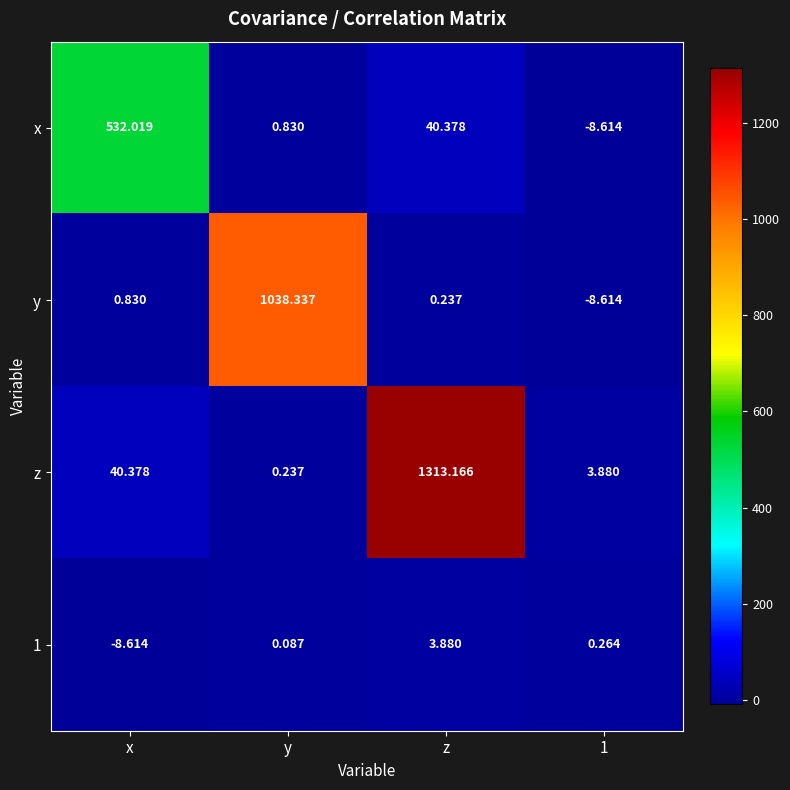

At which category is the sum across all series the highest?

z